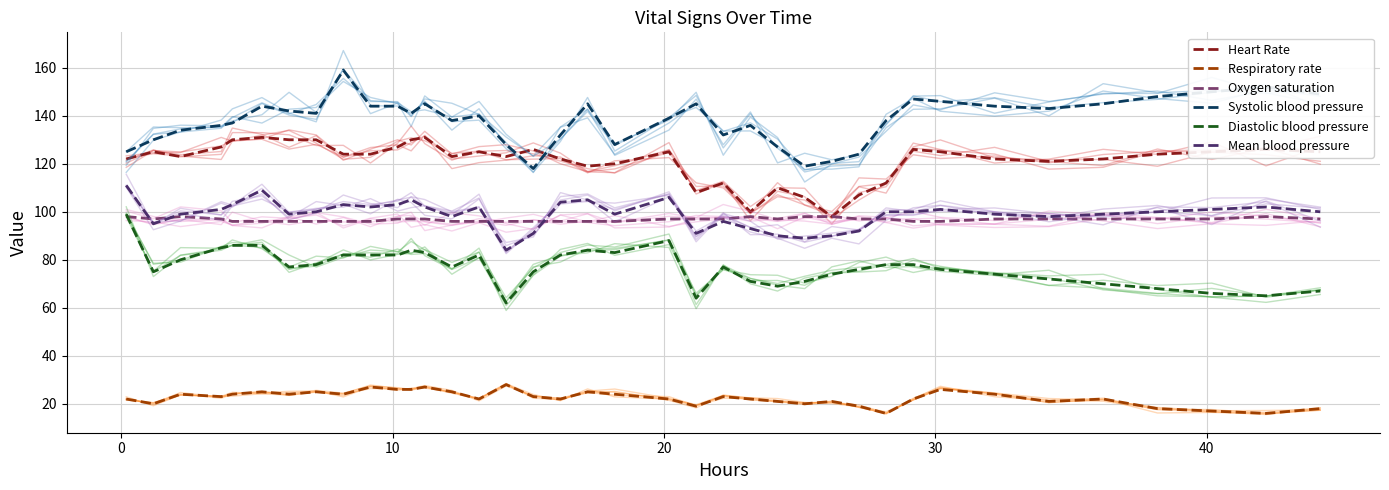

What is the highest value of the Mean blood pressure series?

111